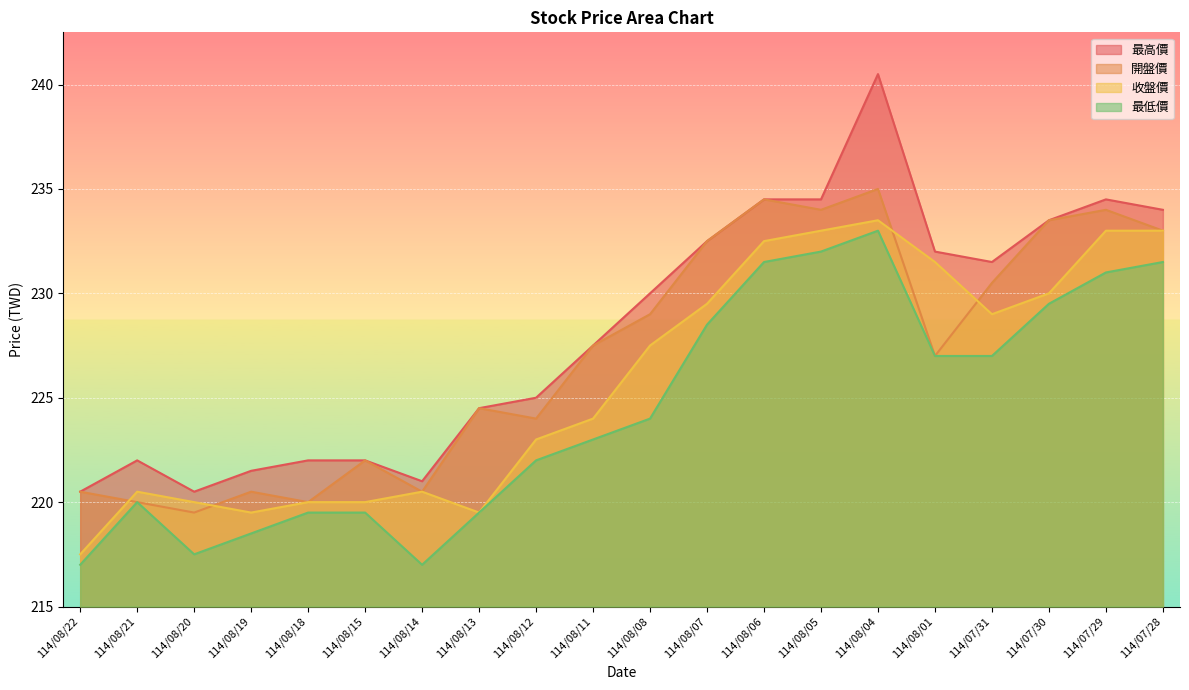

Reading right to left, transcribe all the data shown in this chart.

最高價: 234.0	234.5	233.5	231.5	232.0	240.5	234.5	234.5	232.5	230.0	227.5	225.0	224.5	221.0	222.0	222.0	221.5	220.5	222.0	220.5
開盤價: 233.0	234.0	233.5	230.5	227.0	235.0	234.0	234.5	232.5	229.0	227.5	224.0	224.5	220.5	222.0	220.0	220.5	219.5	220.0	220.5
收盤價: 233.0	233.0	230.0	229.0	231.5	233.5	233.0	232.5	229.5	227.5	224.0	223.0	219.5	220.5	220.0	220.0	219.5	220.0	220.5	217.5
最低價: 231.5	231.0	229.5	227.0	227.0	233.0	232.0	231.5	228.5	224.0	223.0	222.0	219.5	217.0	219.5	219.5	218.5	217.5	220.0	217.0